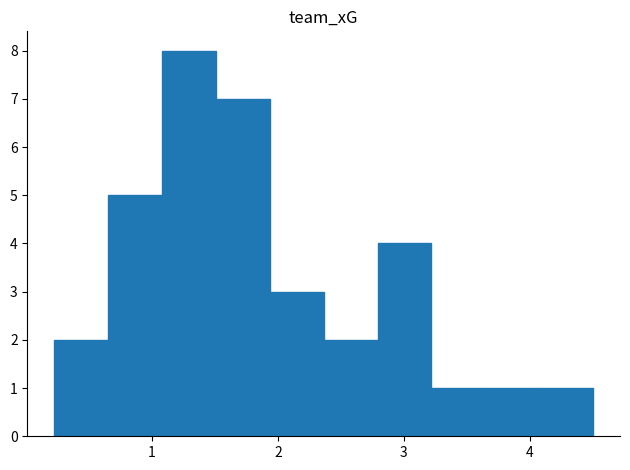

Which range on the x-axis has the tallest bar?

1.1 to 1.5